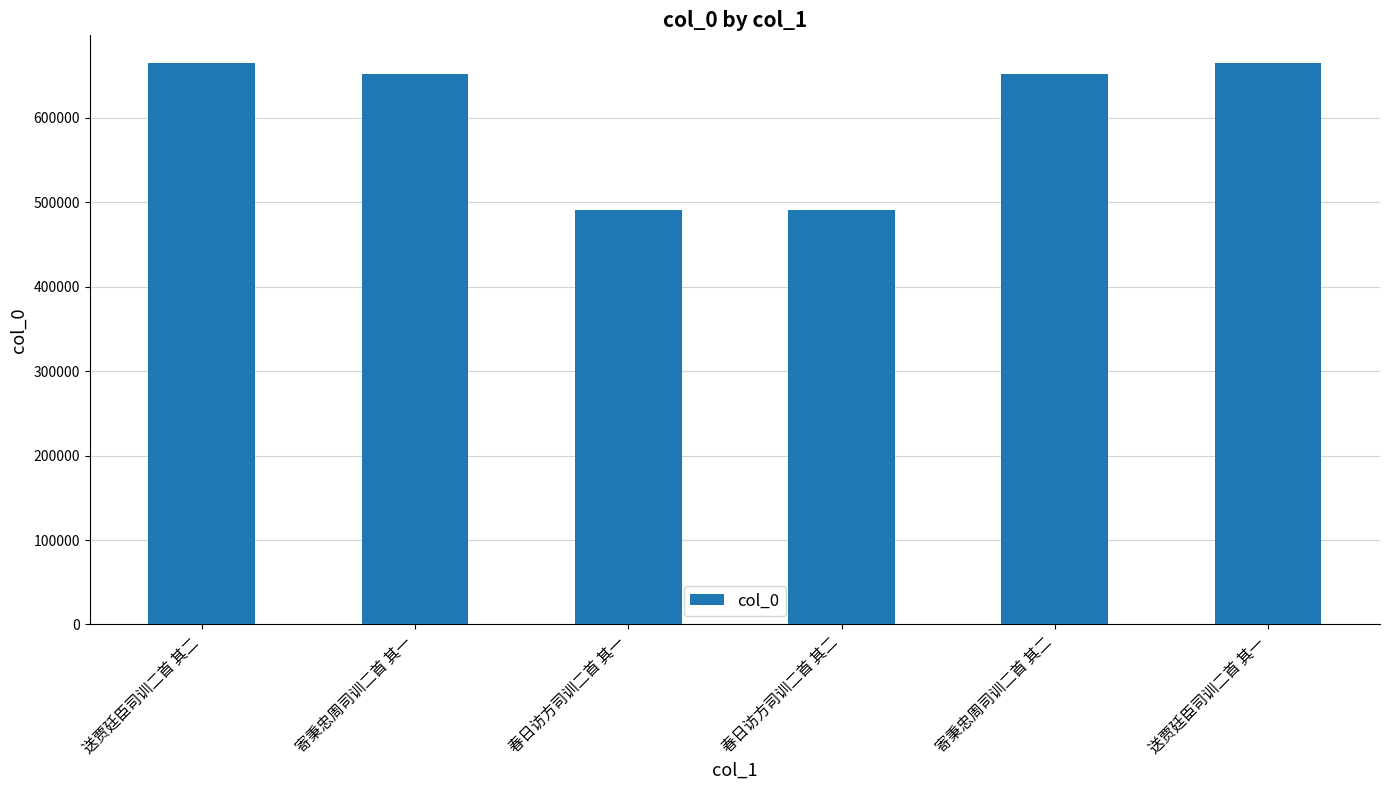

What is the smallest value displayed?

491045